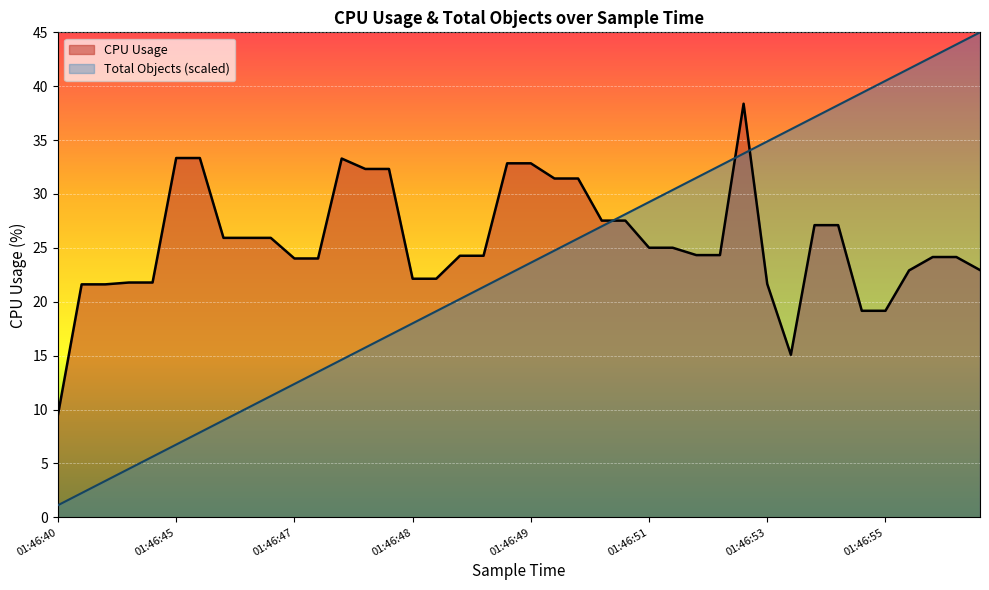

Between 01:46:46 and 01:46:52, which series saw the biggest shift?

Total Objects